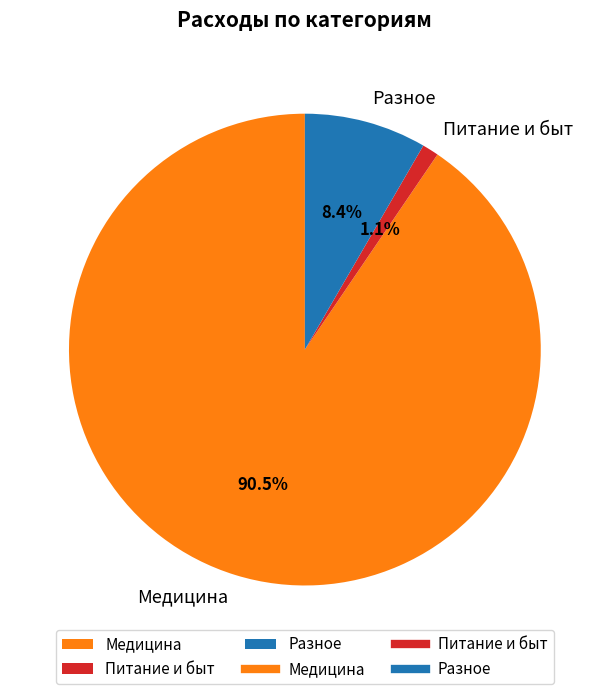

Is there a majority slice in this chart?

Yes